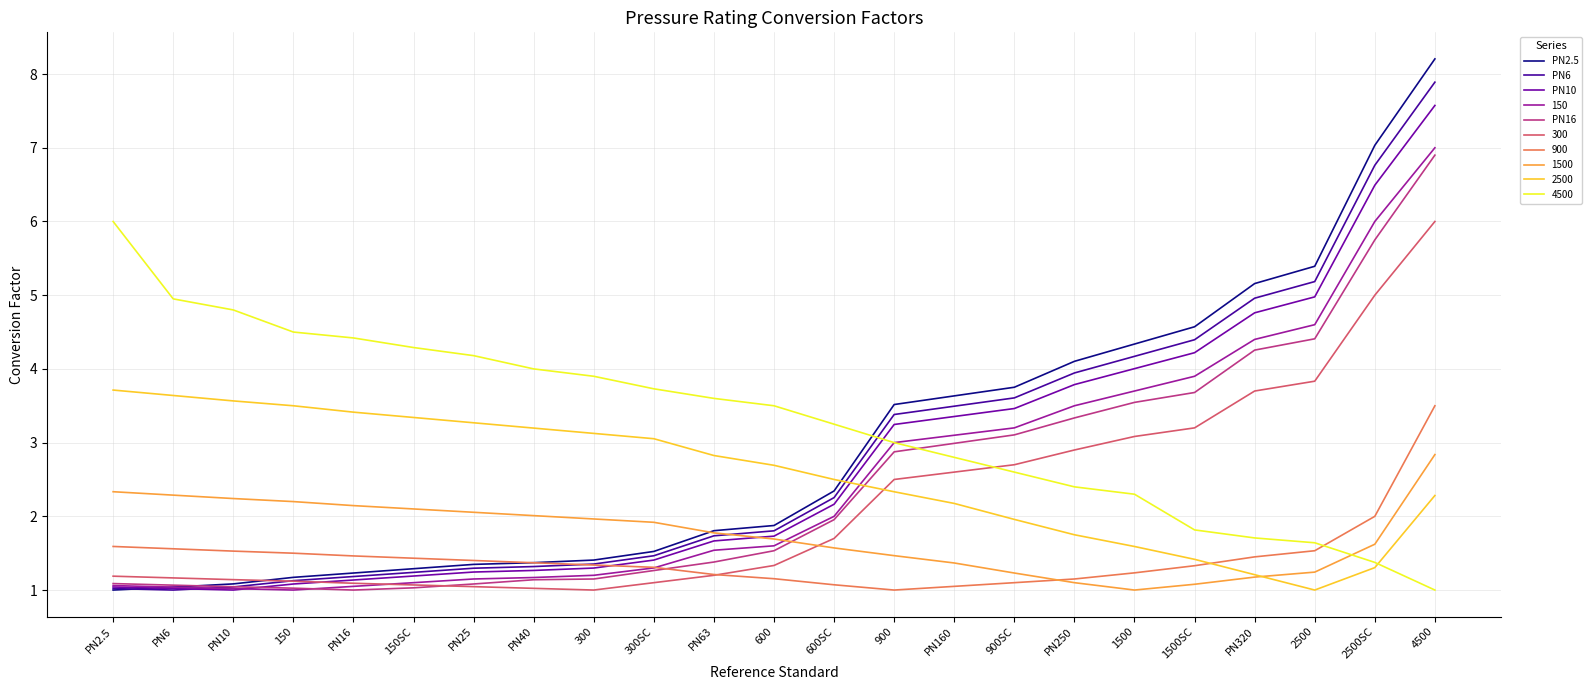

At 1500SC, list the series in order from largest to smallest.

PN2.5, PN6, PN10, 150, PN16, 300, 4500, 2500, 900, 1500